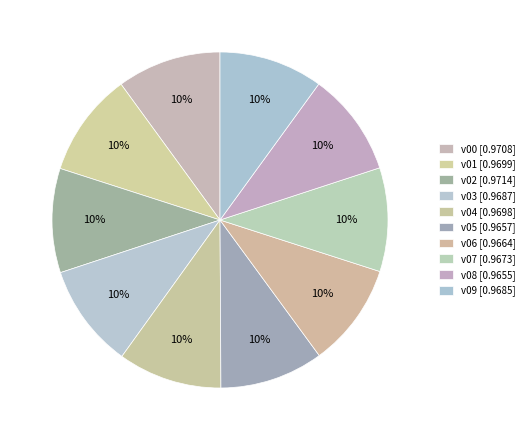

How many slices are in this pie chart?

10